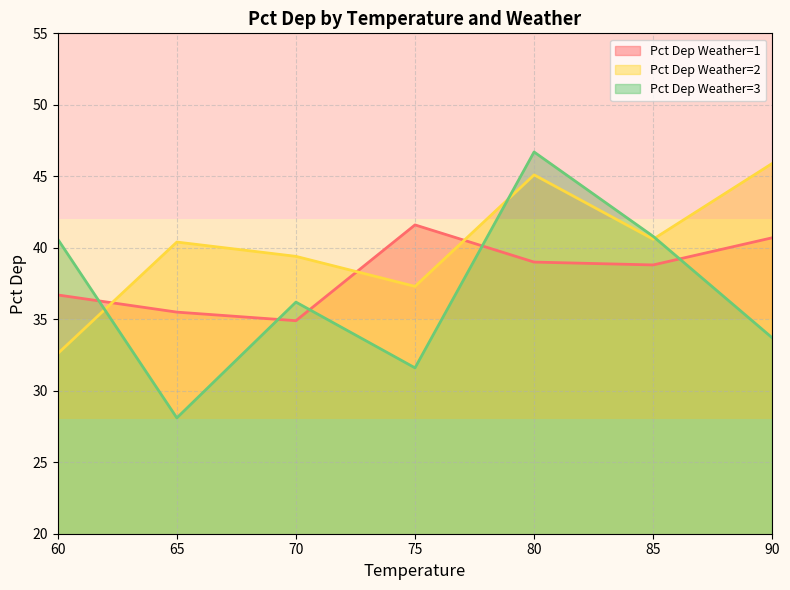

Reading left to right, list all the values displayed in this chart.

Pct Dep Weather=1: 36.7	35.5	34.9	41.6	39.0	38.8	40.7
Pct Dep Weather=2: 32.6	40.4	39.4	37.3	45.1	40.6	45.9
Pct Dep Weather=3: 40.6	28.1	36.2	31.6	46.7	40.8	33.7